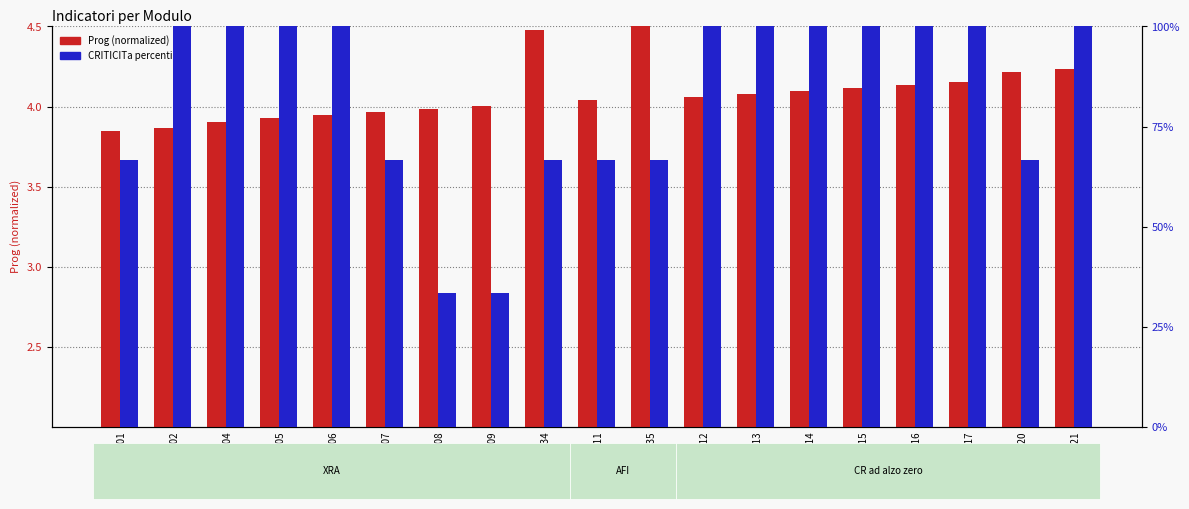

Which series has the widest spread of values?

CRITICITa (percentile)